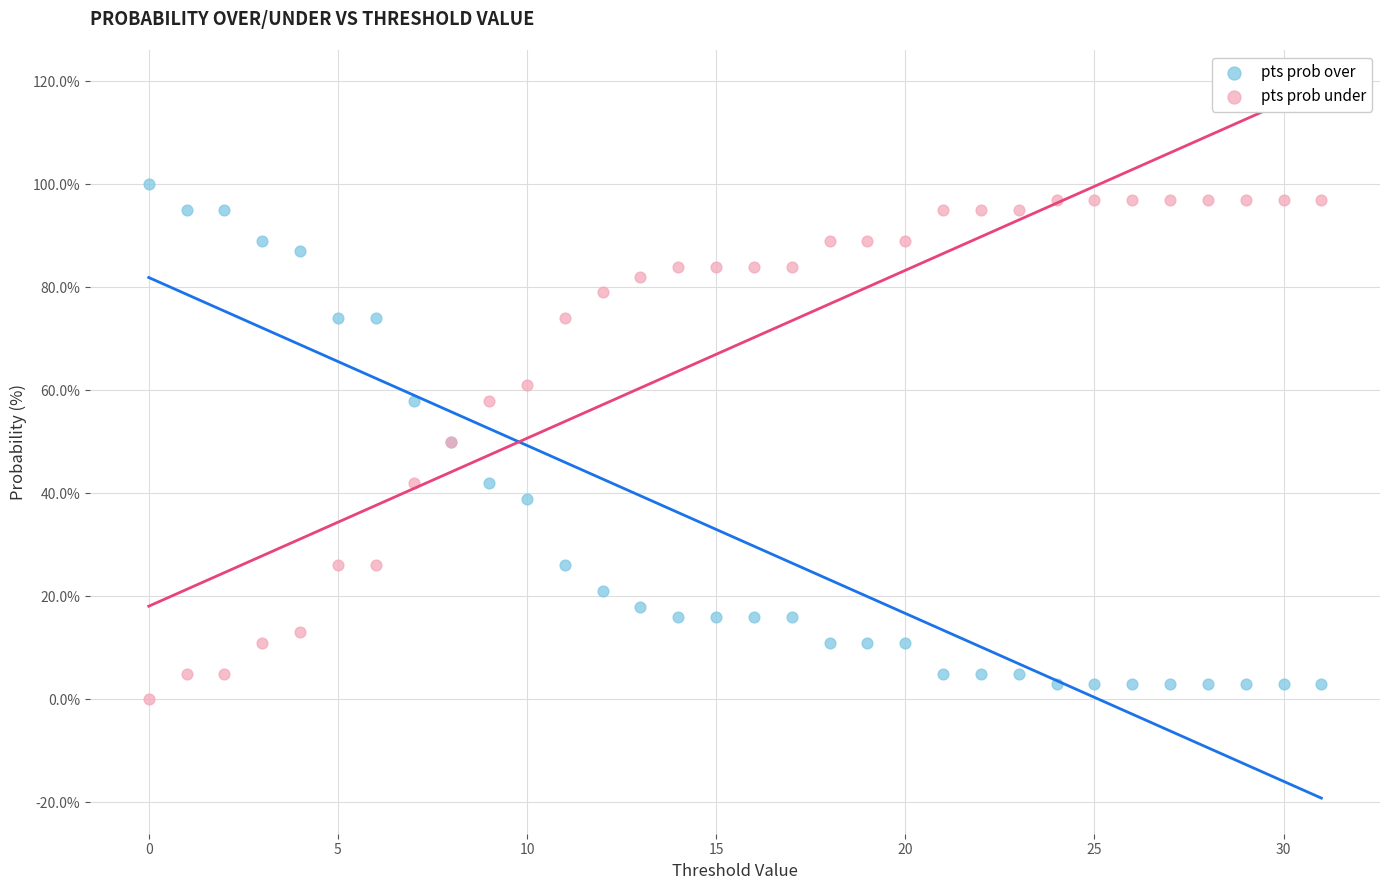

What are all the series names shown in the legend?

pts prob over, pts prob under